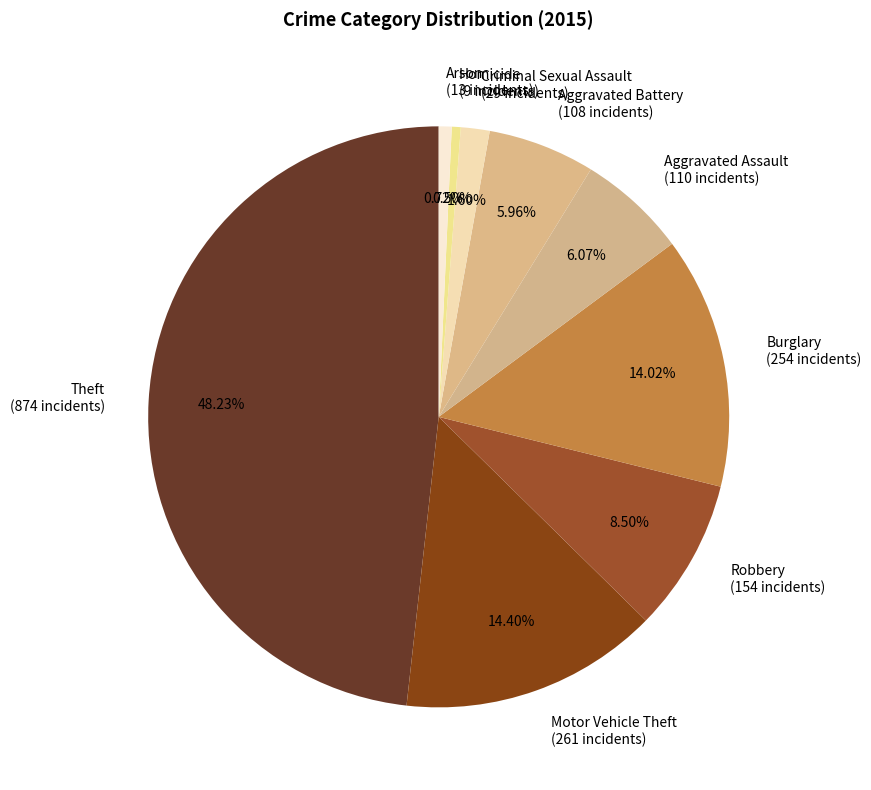

What is the ratio of the value at Arson to the value at Burglary?

0.1